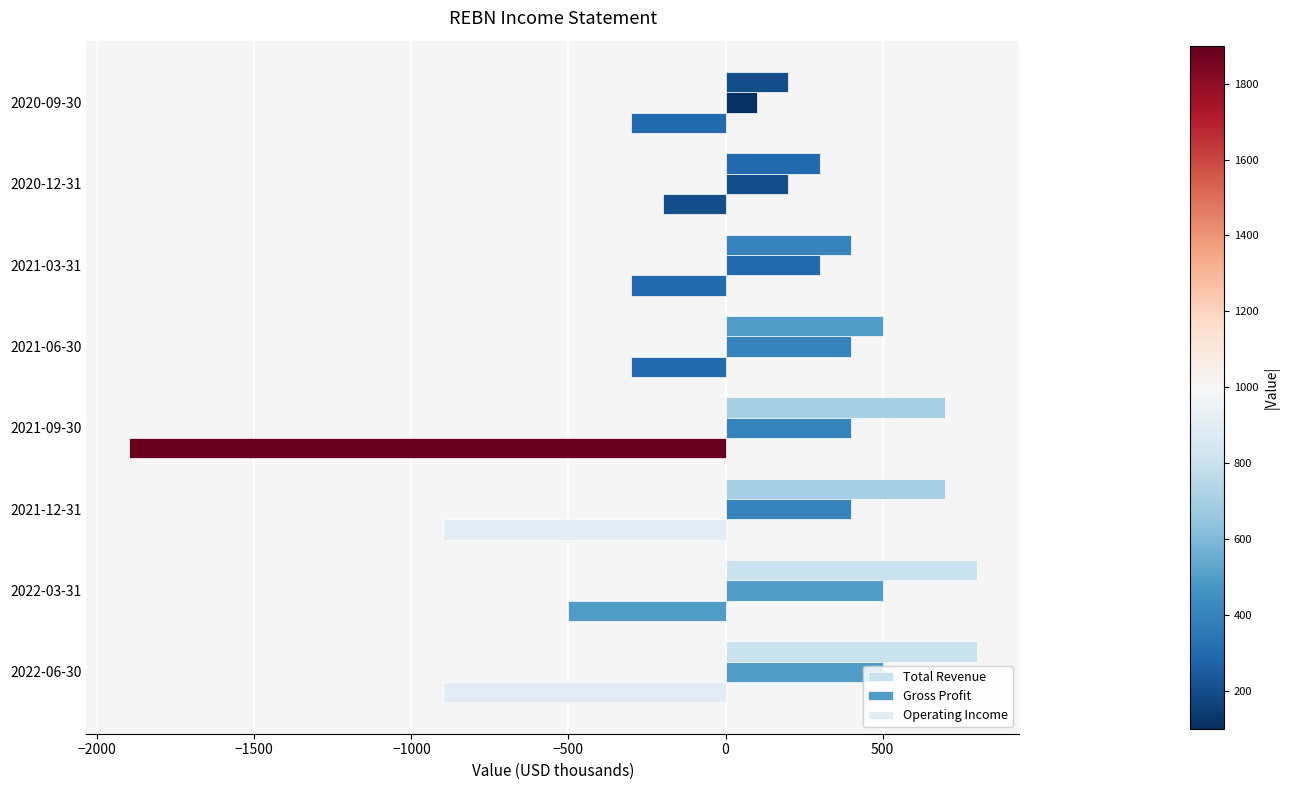

How many data points in Operating Income are above -300?

1